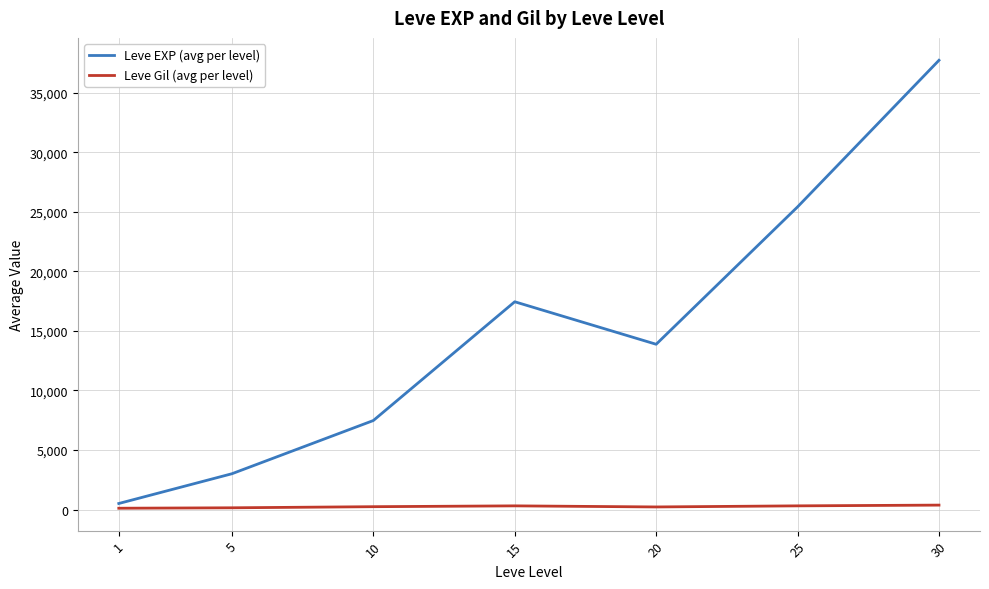

True or false: Leve Gil (avg per level) and Leve EXP (avg per level) cross at least once.

False